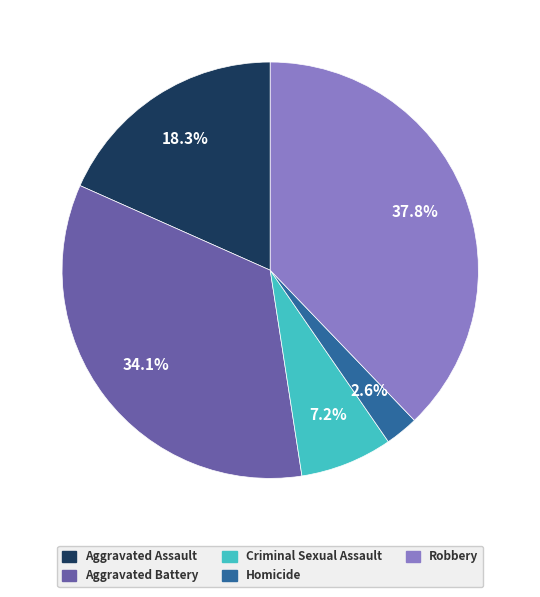

What percentage is the Aggravated Assault slice, to the nearest percent?

18%